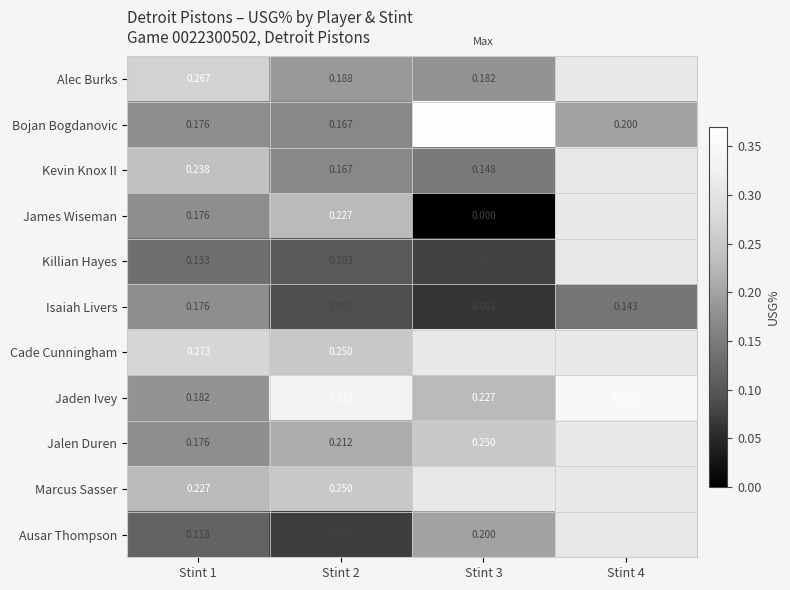

Which series has the largest range (max minus min)?

James Wiseman